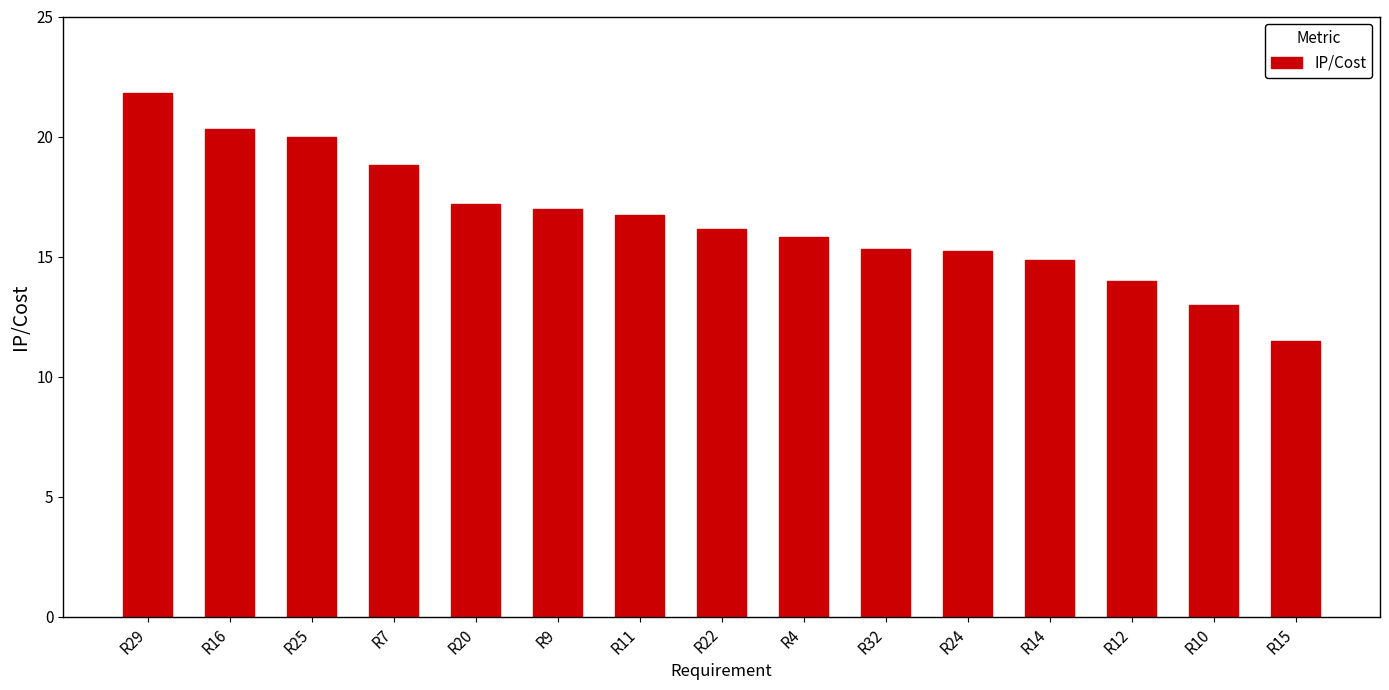

What is the change in value from R16 to R7?

-1.5